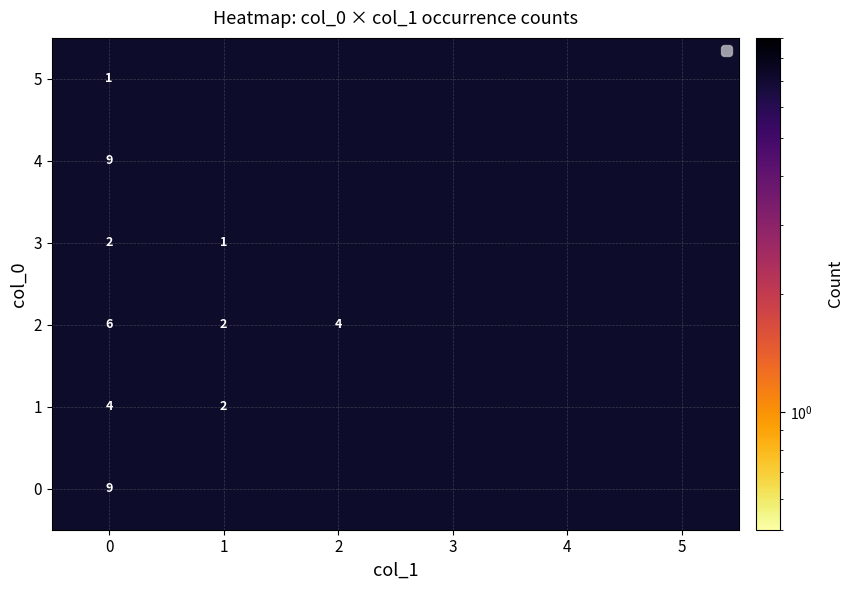

What is the spread (max minus min) of values at 0?

8